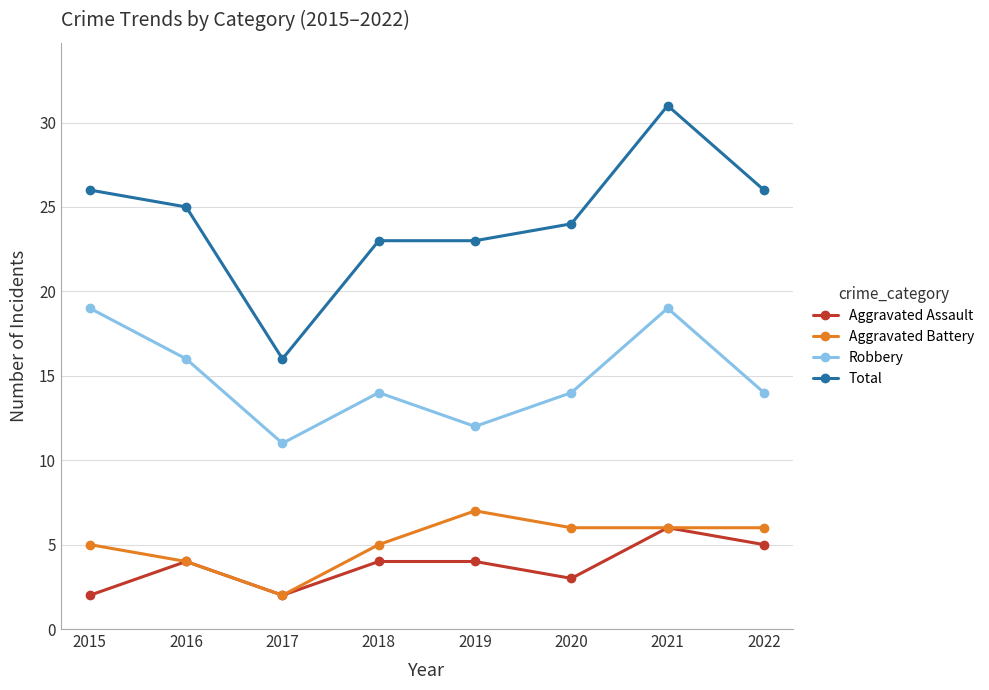

Between 2017 and 2018, which series saw the biggest shift?

Total